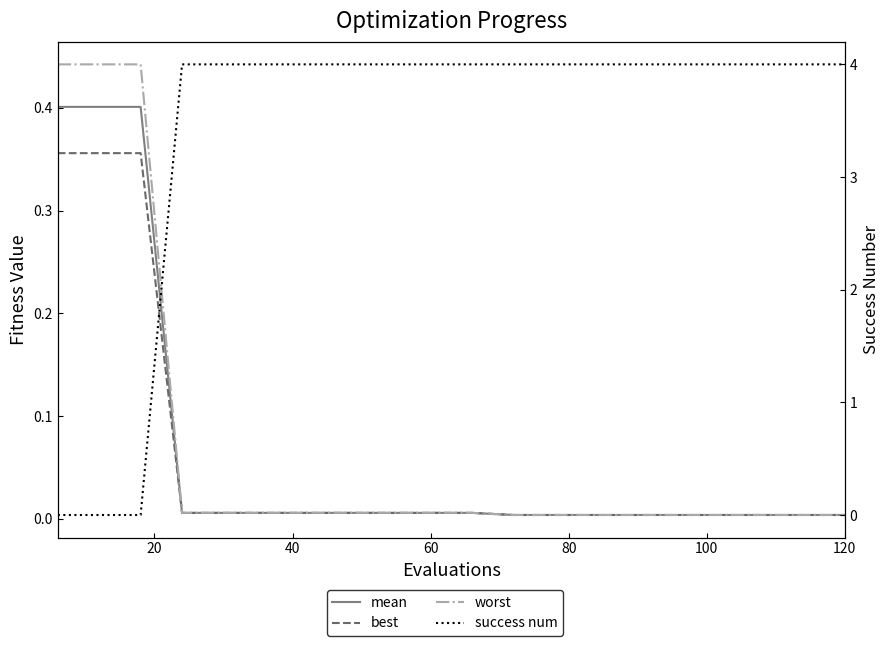

Rank the series by their maximum value, from lowest to highest.

best, mean, worst, success num